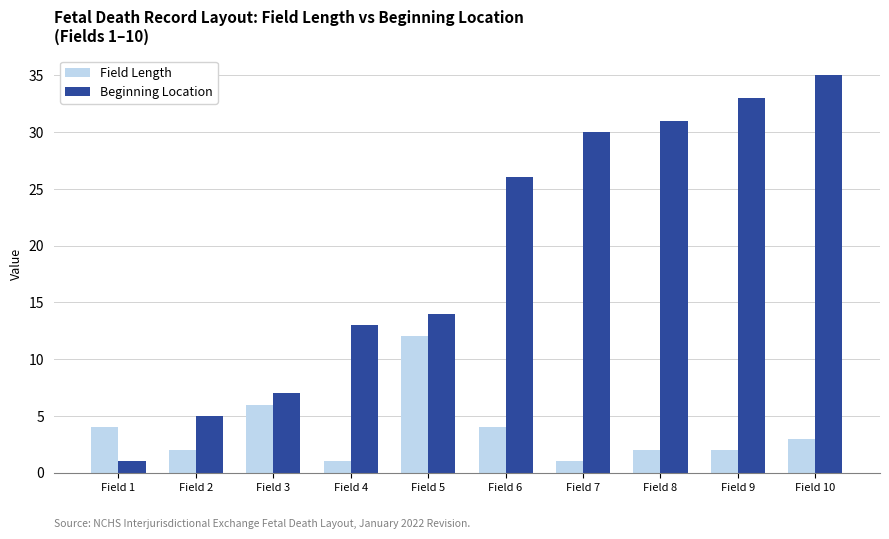

How many values in the Beginning Location series are below 26?

5